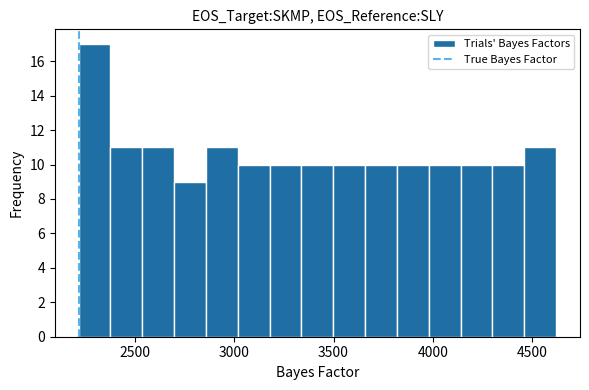

Around what value on the x-axis is the tallest bar? Give the approximate position of its centre, as read against the axis.

2300